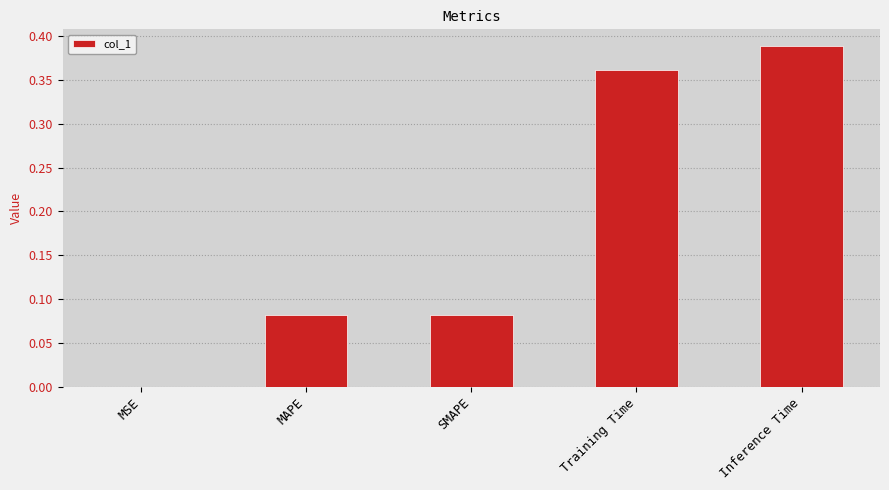

Where is the data nearest to the value 0?

MSE